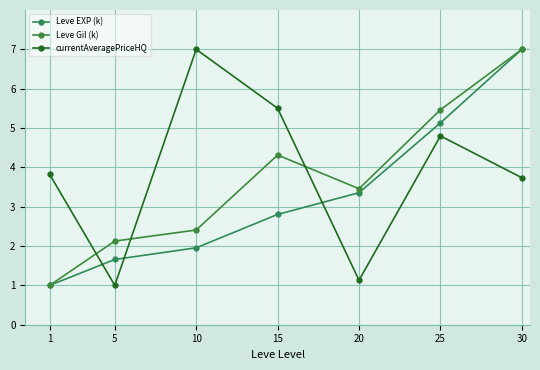

Which category has the highest value in the Leve Gil (k) series?

30